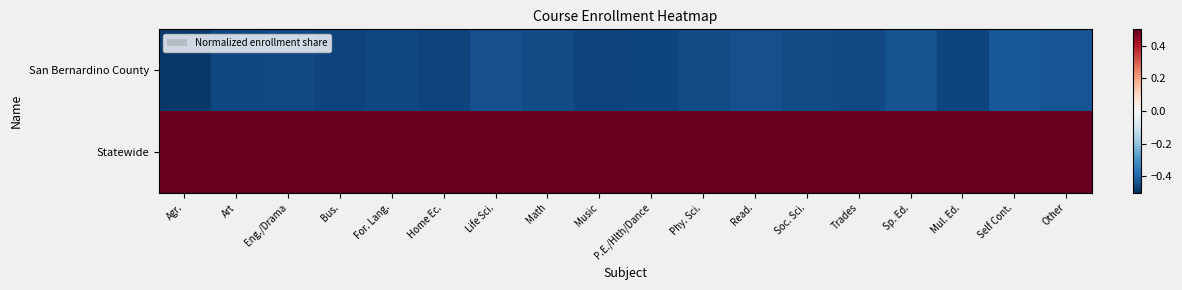

Between Agr. and Music, which is larger?

Music